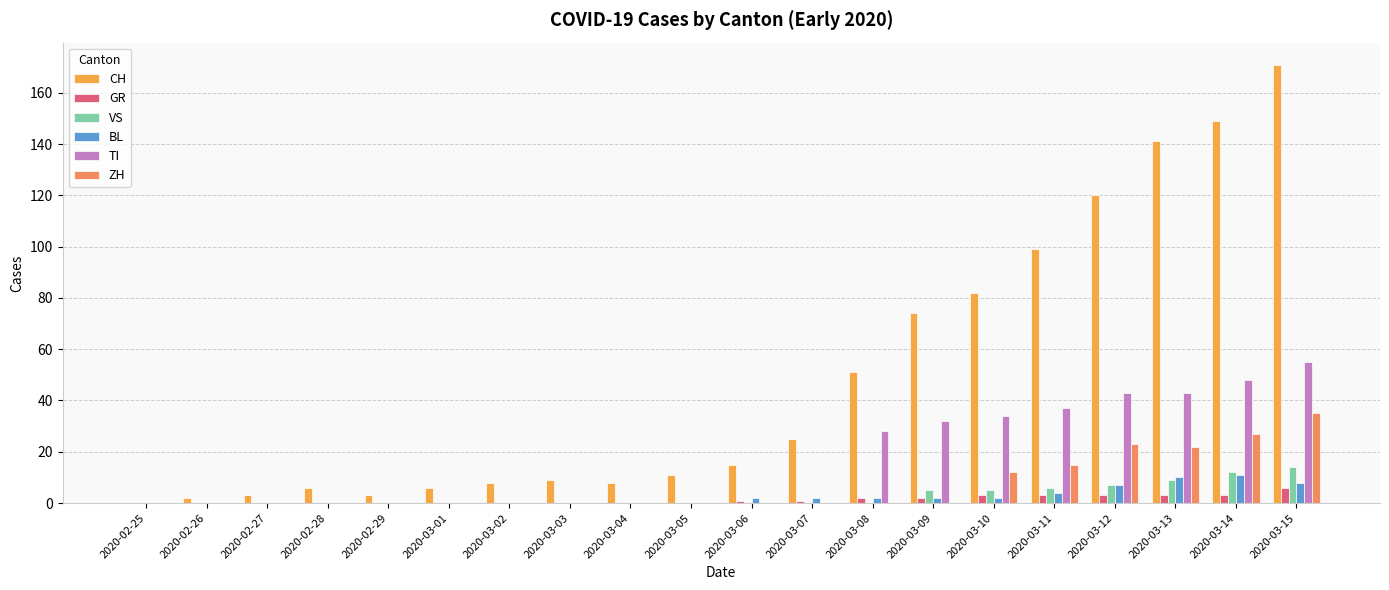

The value of VS at 2020-03-02 is 7. True or false?

False